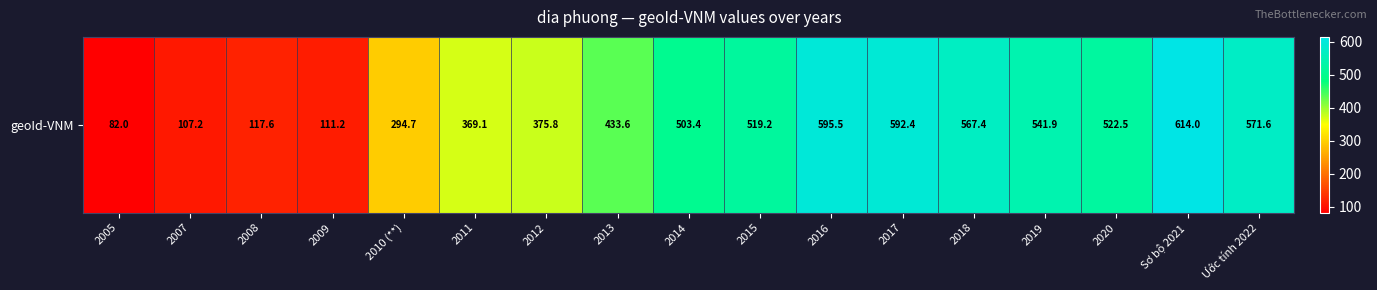

How many distinct data groups are displayed?

1